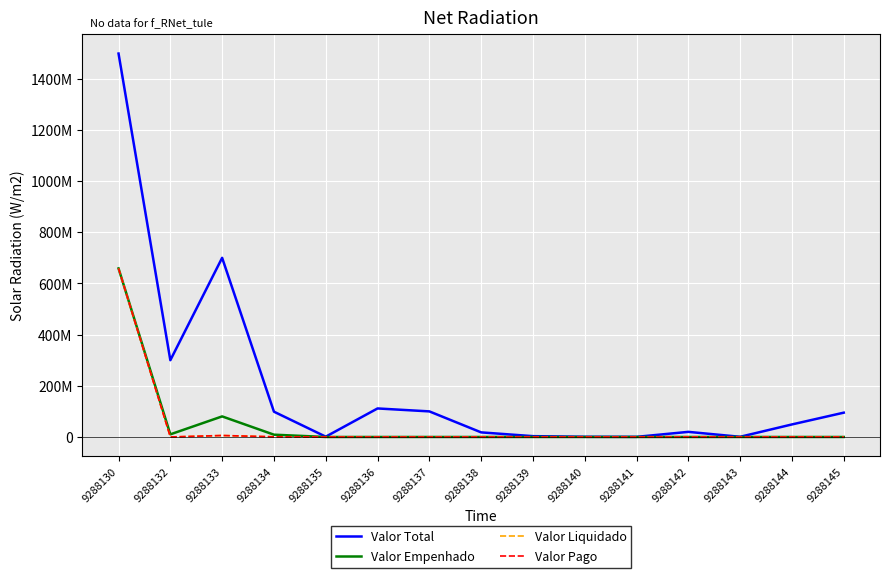

Rank the series at 9288136 from lowest to highest value.

Valor Empenhado, Valor Liquidado, Valor Pago, Valor Total